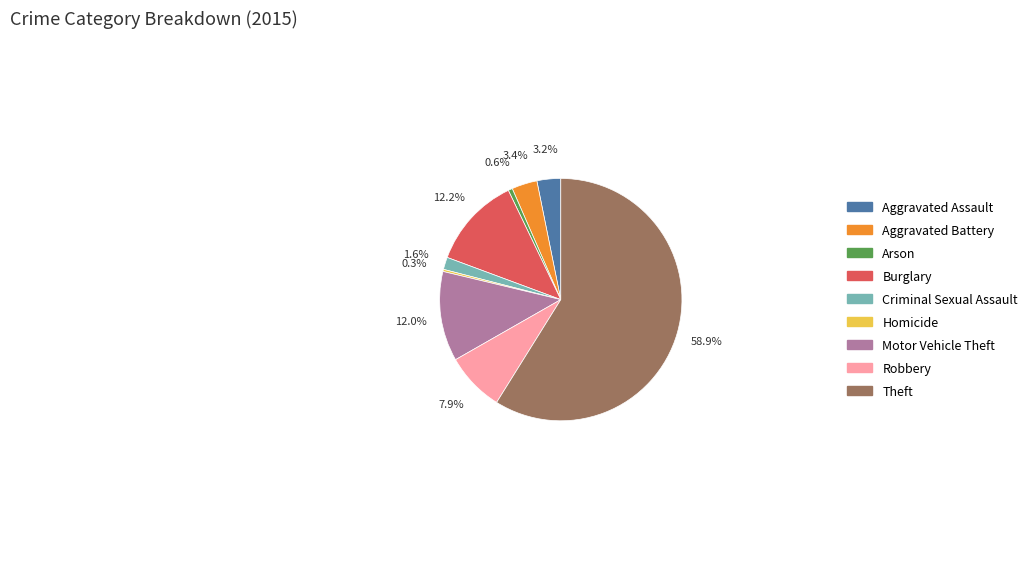

Between Homicide and Aggravated Assault, which is larger?

Aggravated Assault